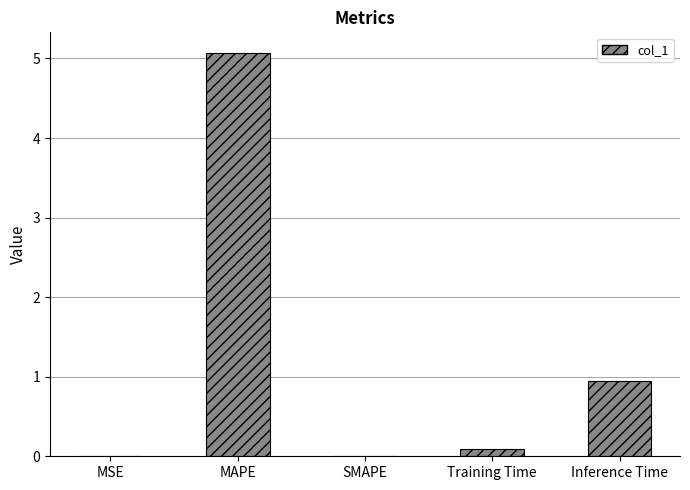

Which has a higher value, Inference Time or Training Time?

Inference Time